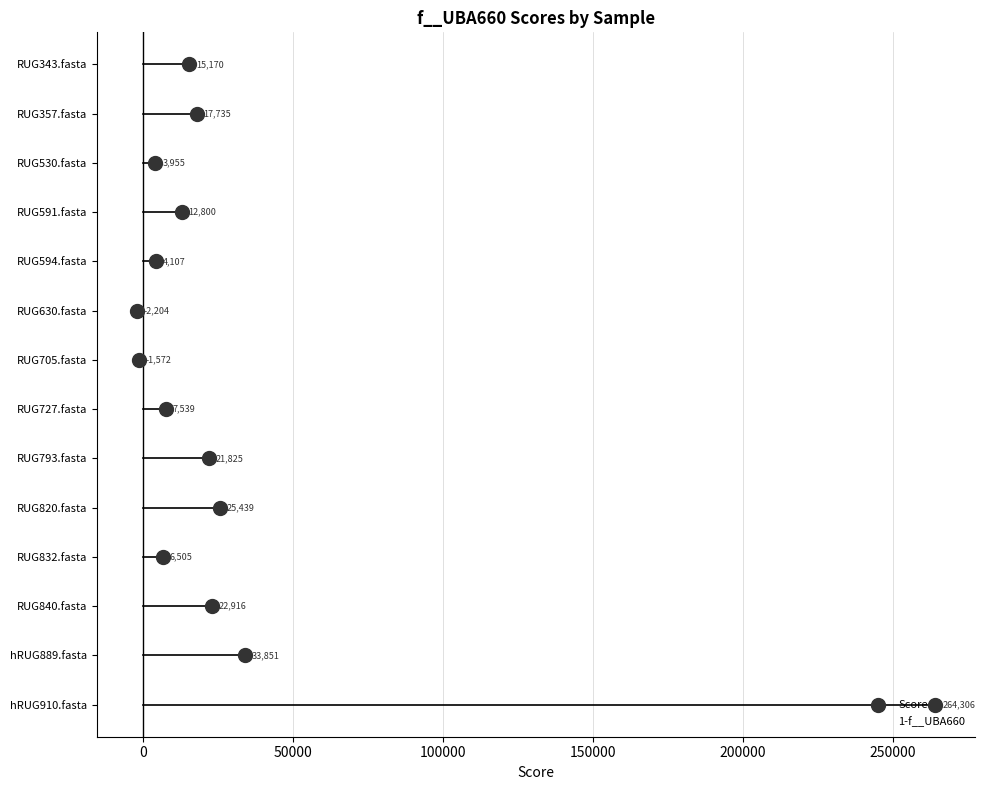

Which series has the largest total across all categories?

1-f__UBA660